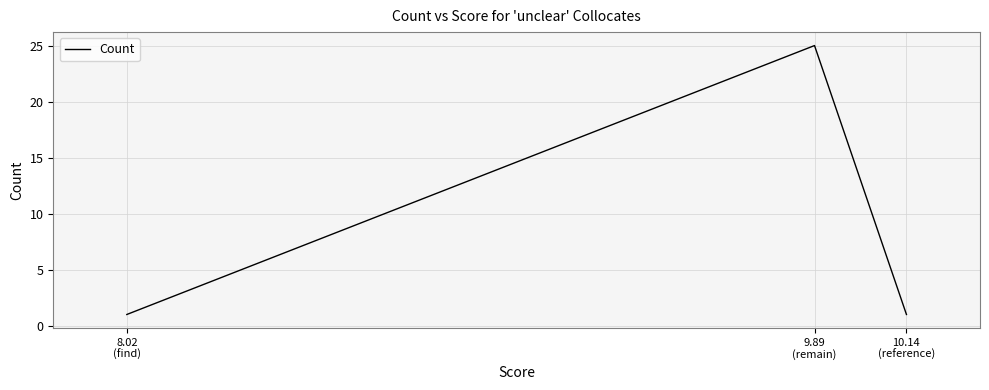

What is the ratio of the value at 9.89
(remain) to the value at 10.14
(reference)?

25.0